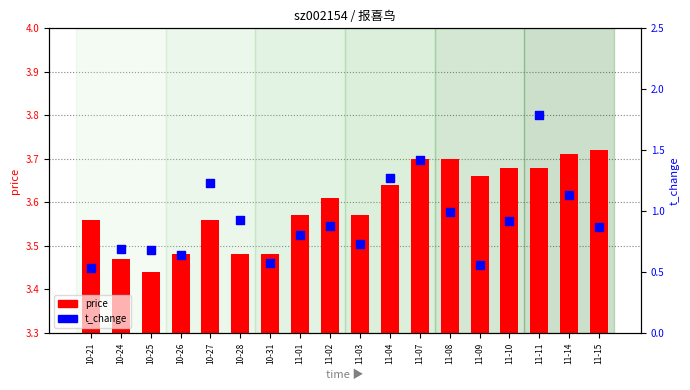

Which series has the largest total across all categories?

price